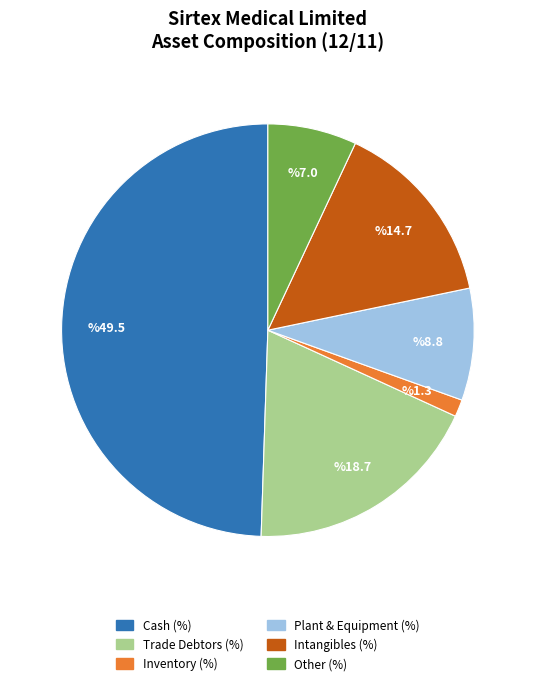

Does any single category account for the majority?

No